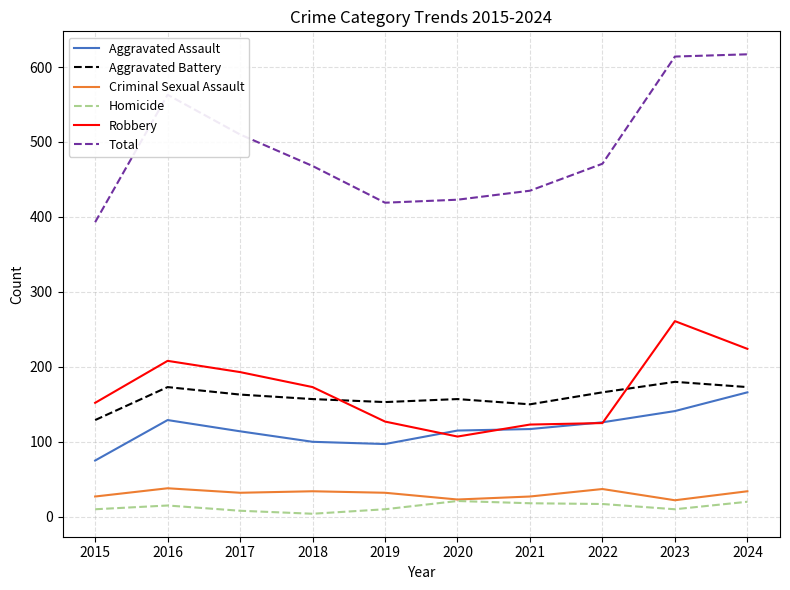

At how many categories does at least one series exceed 317?

10